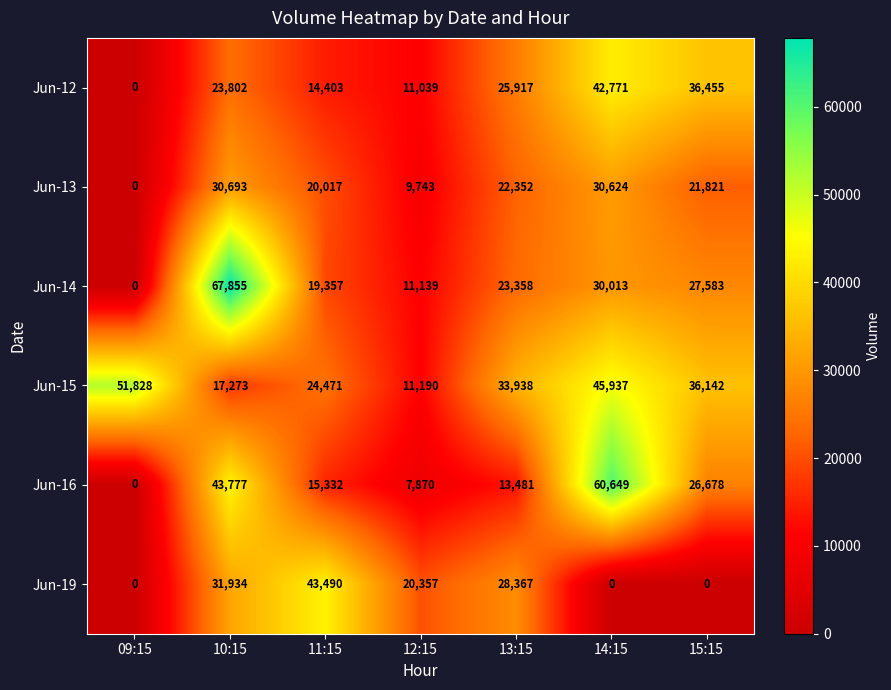

What is the difference between the second highest and second lowest values in the Jun-12 series?

25416